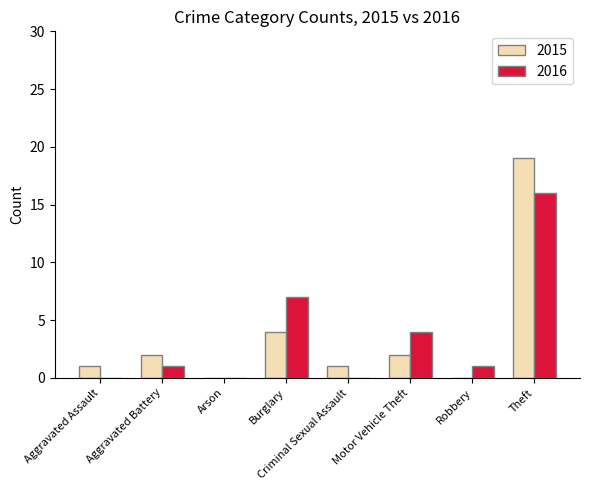

At which category does the chart reach its peak across all series?

Theft